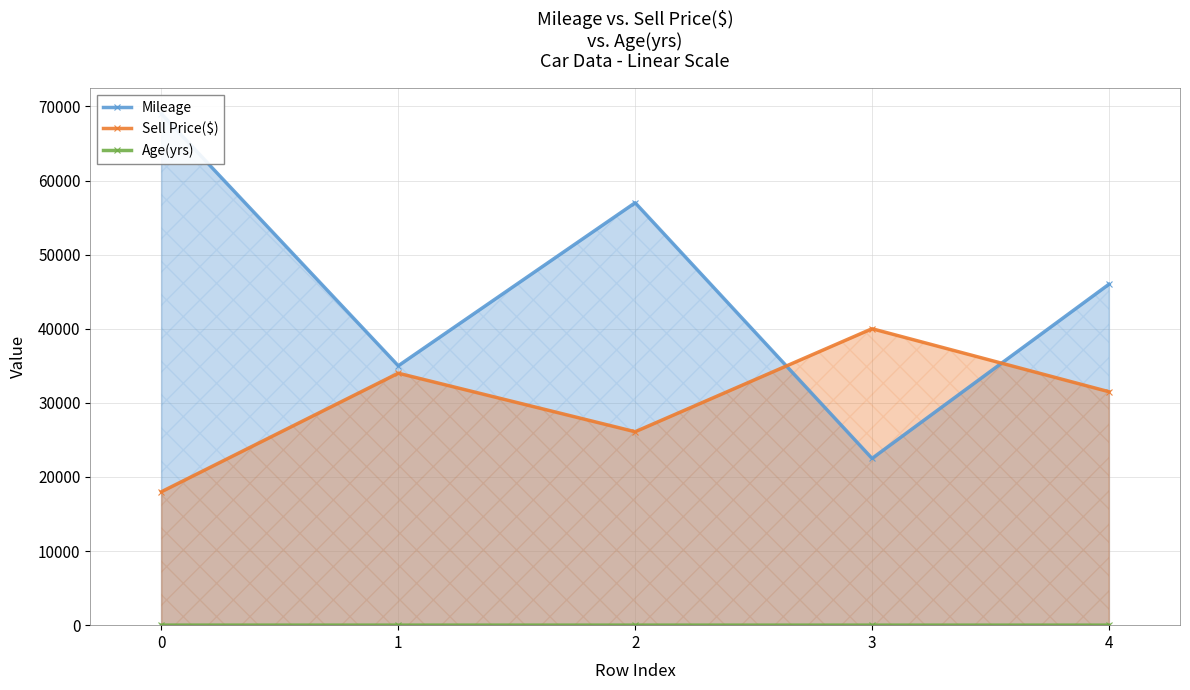

True or false: Sell Price($) has a value of 24918 at 0.

False